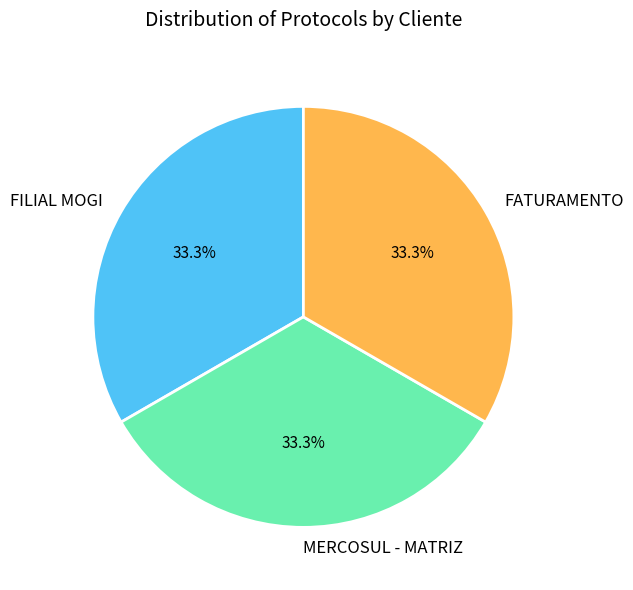

How many slices are in this pie chart?

3